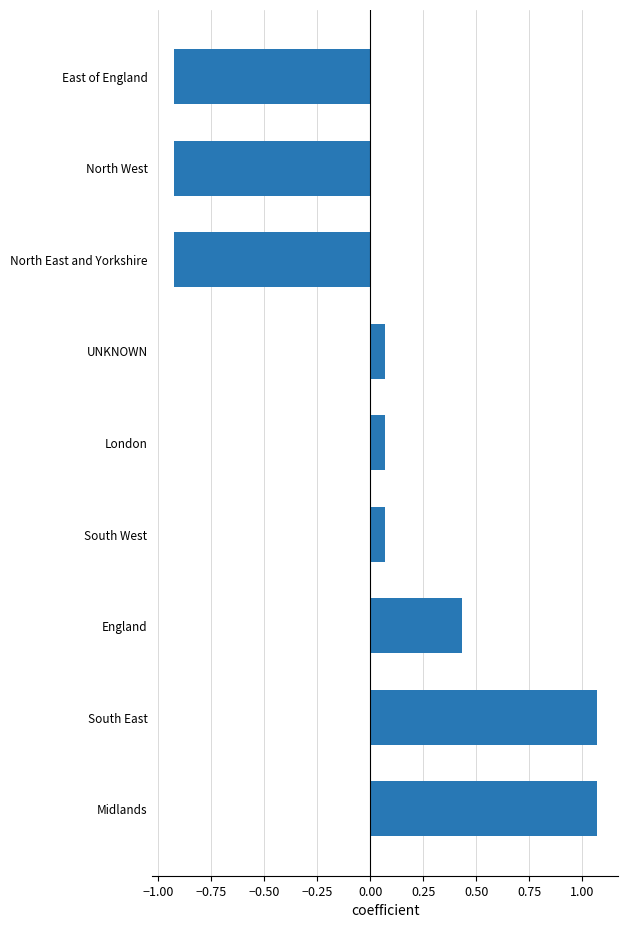

The chart shows a value of -1.3 at East of England. True or false?

False